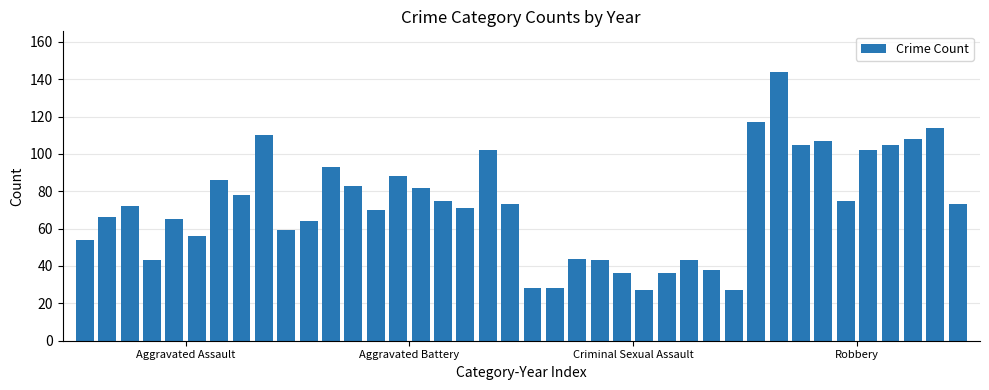

What is the value of the 33rd bar from the left?

105